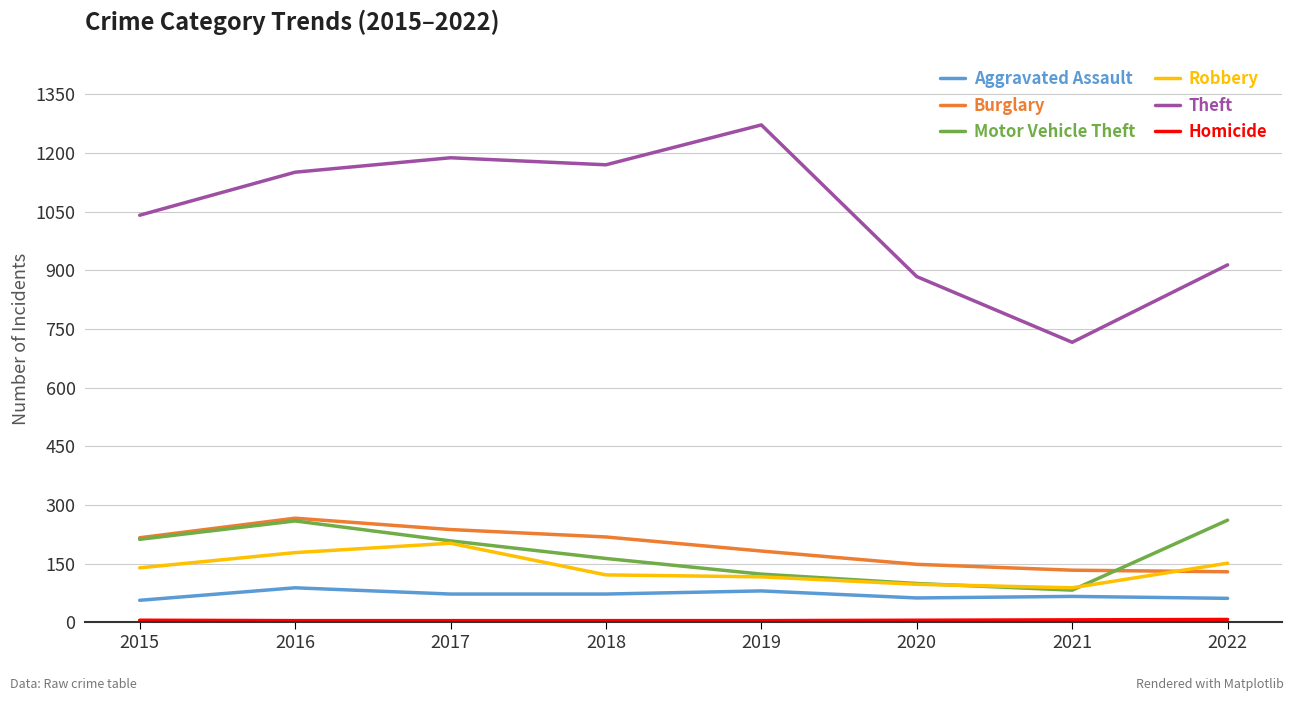

What is the difference between the maximum and minimum values in the Aggravated Assault series?

32